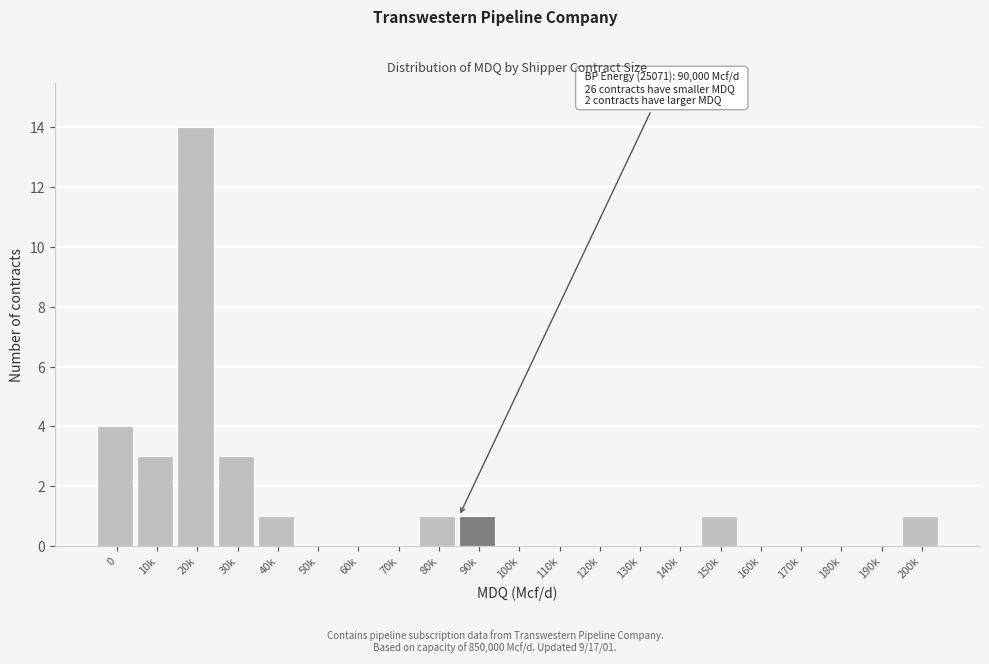

Reading left to right, extract all data points from this chart.

0=4	10k=3	20k=14	30k=3	40k=1	50k=0	60k=0	70k=0	80k=1	90k=1	100k=0	110k=0	120k=0	130k=0	140k=0	150k=1	160k=0	170k=0	180k=0	190k=0	200k=1